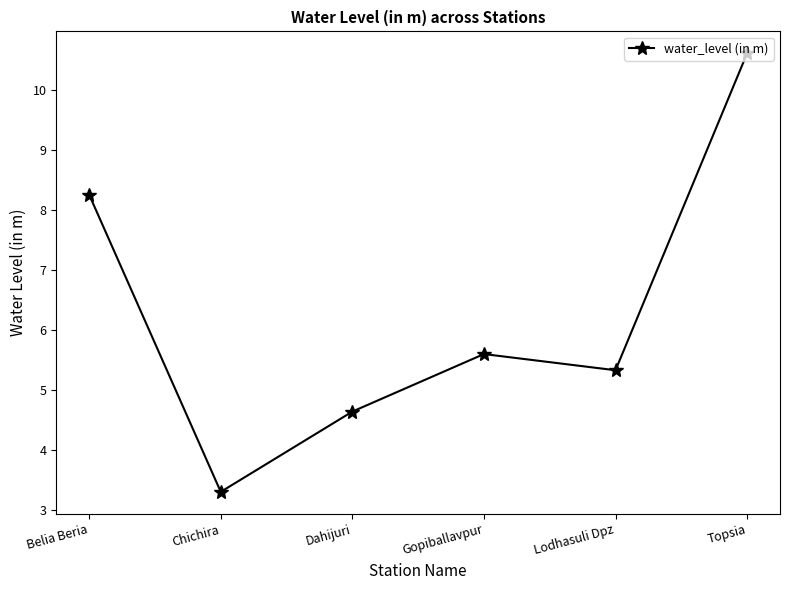

Rank the categories by value from highest to lowest.

Topsia, Belia Beria, Gopiballavpur, Lodhasuli Dpz, Dahijuri, Chichira